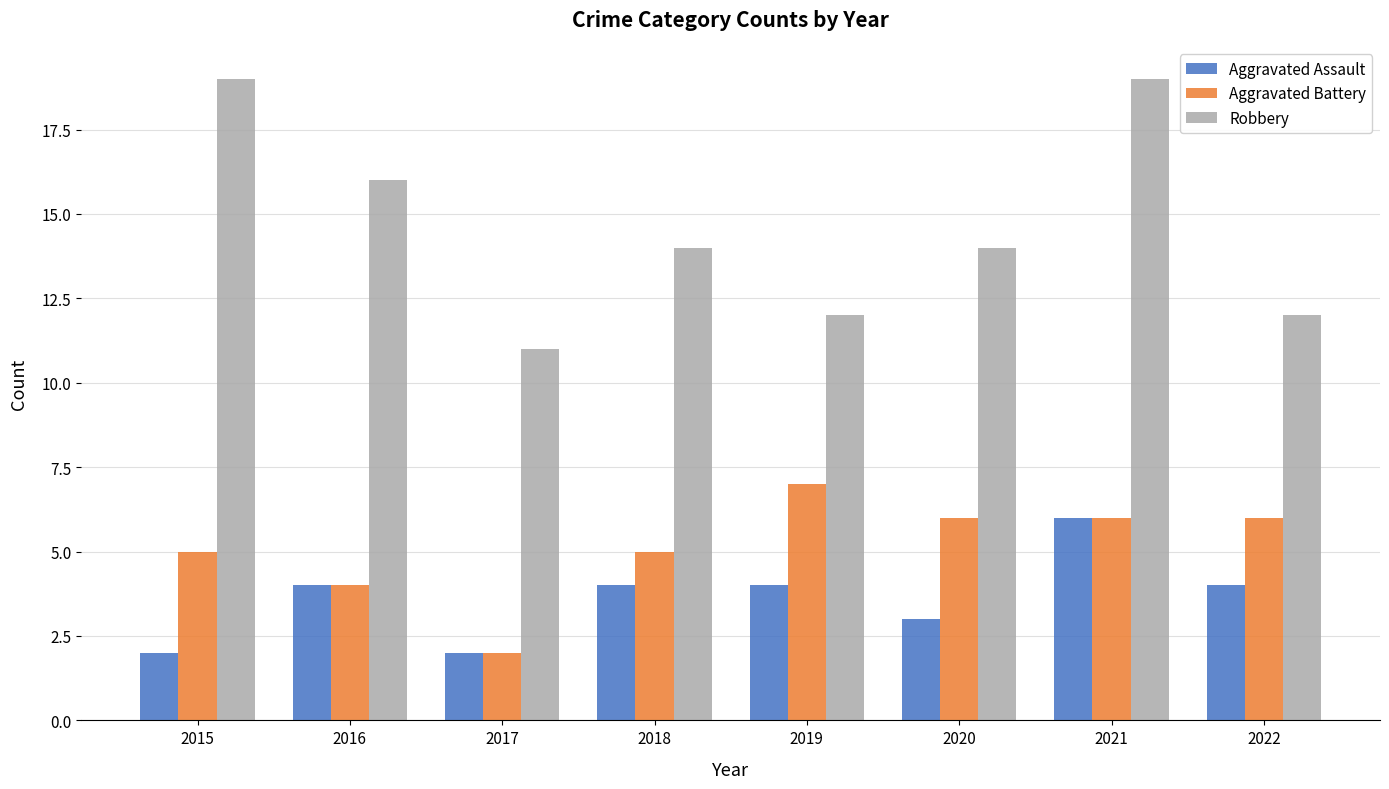

The value of Robbery at 2019 is 5. True or false?

False